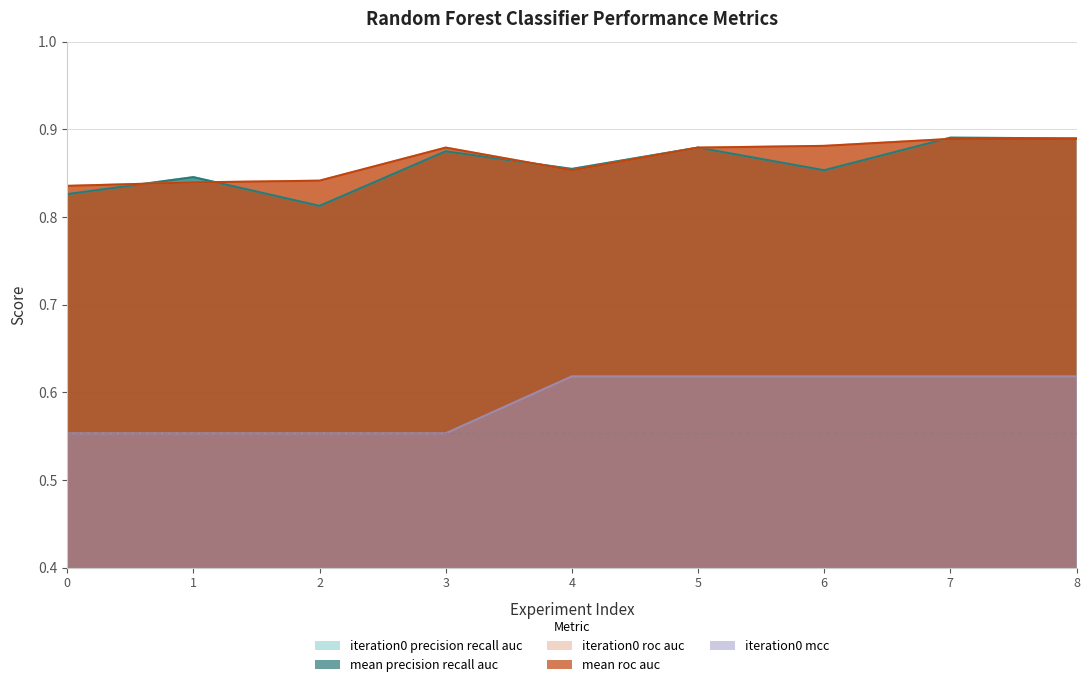

Reading right to left, list all the values displayed in this chart.

iteration0_precision_recall_auc: 0.9	0.9	0.9	0.9	0.9	0.9	0.8	0.8	0.8
mean_precision_recall_auc: 0.9	0.9	0.9	0.9	0.9	0.9	0.8	0.8	0.8
iteration0_roc_auc: 0.9	0.9	0.9	0.9	0.9	0.9	0.8	0.8	0.8
mean_roc_auc: 0.9	0.9	0.9	0.9	0.9	0.9	0.8	0.8	0.8
iteration0_mcc: 0.6	0.6	0.6	0.6	0.6	0.6	0.6	0.6	0.6